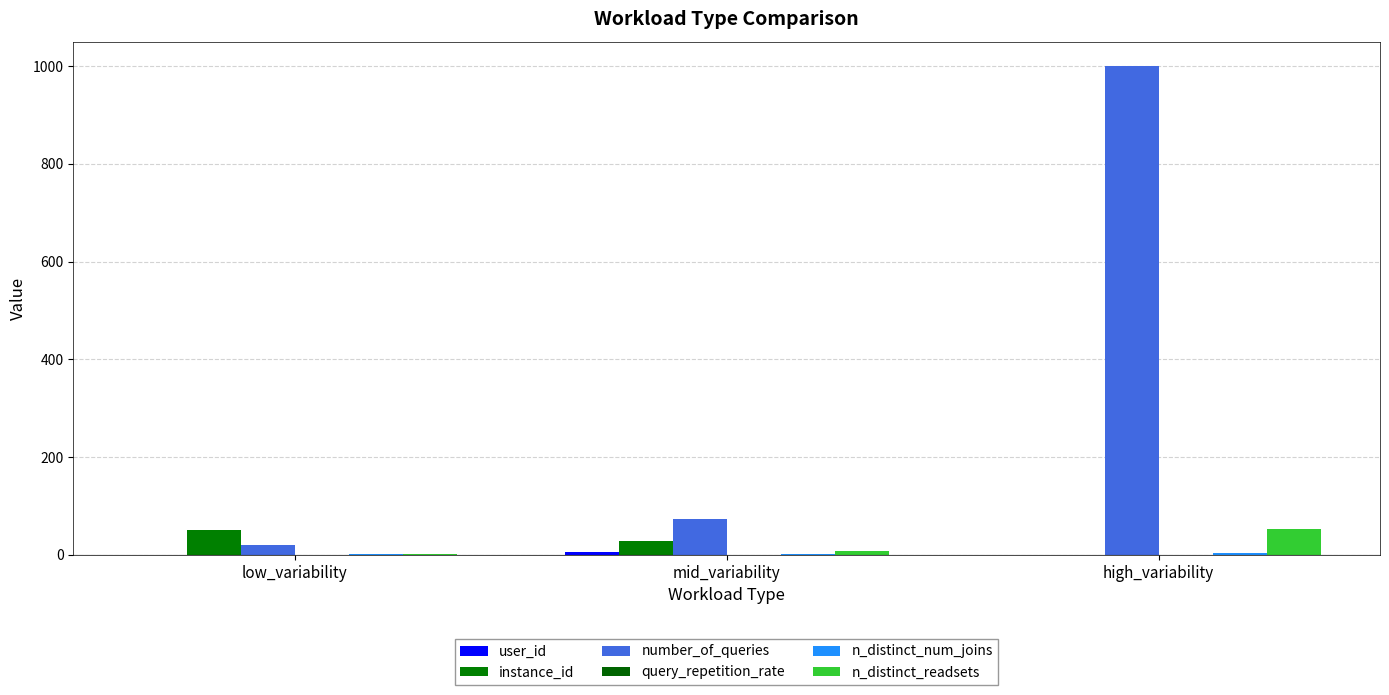

What value does the instance_id series have at low_variability?

51.0